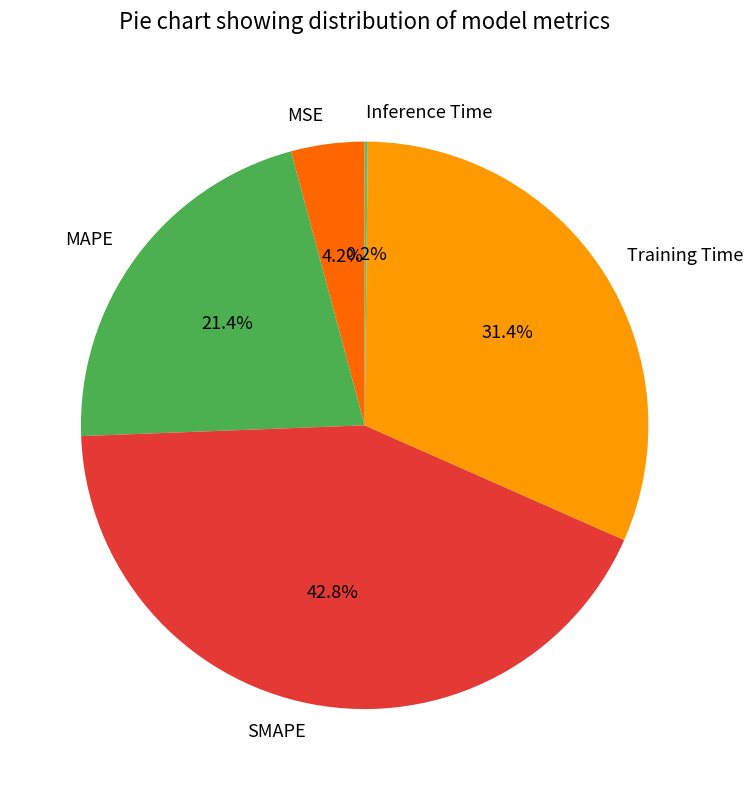

Is it true that SMAPE is 43% of the pie?

True